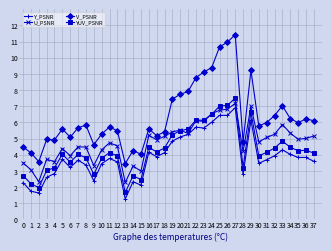

True or false: YUV_PSNR has more than 2 interior local peaks.

True